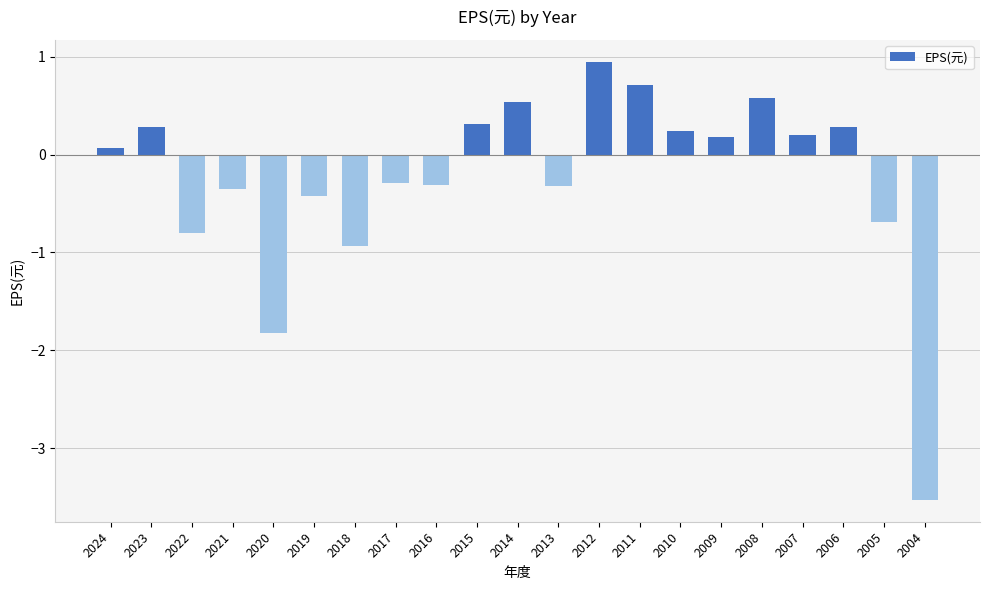

How many series are shown in this chart?

1